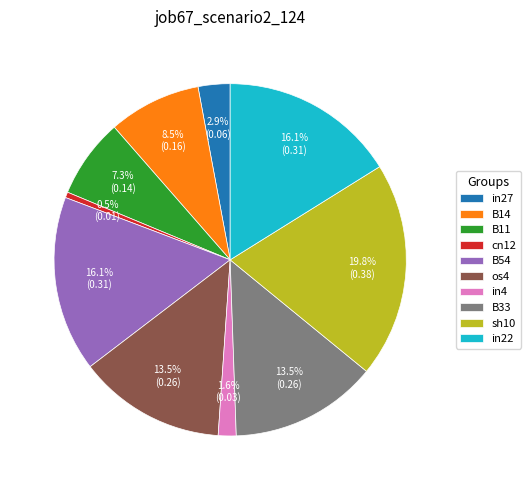

What percentage is the in4 slice, to the nearest percent?

2%